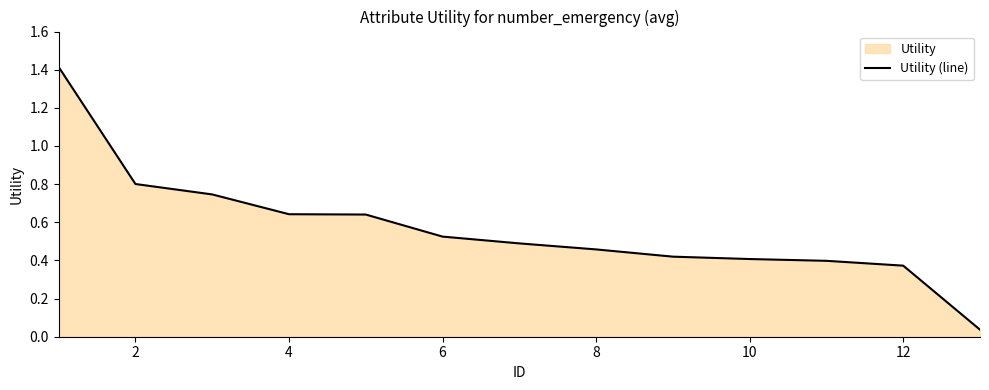

What is the difference between the second highest and second lowest values?

0.4